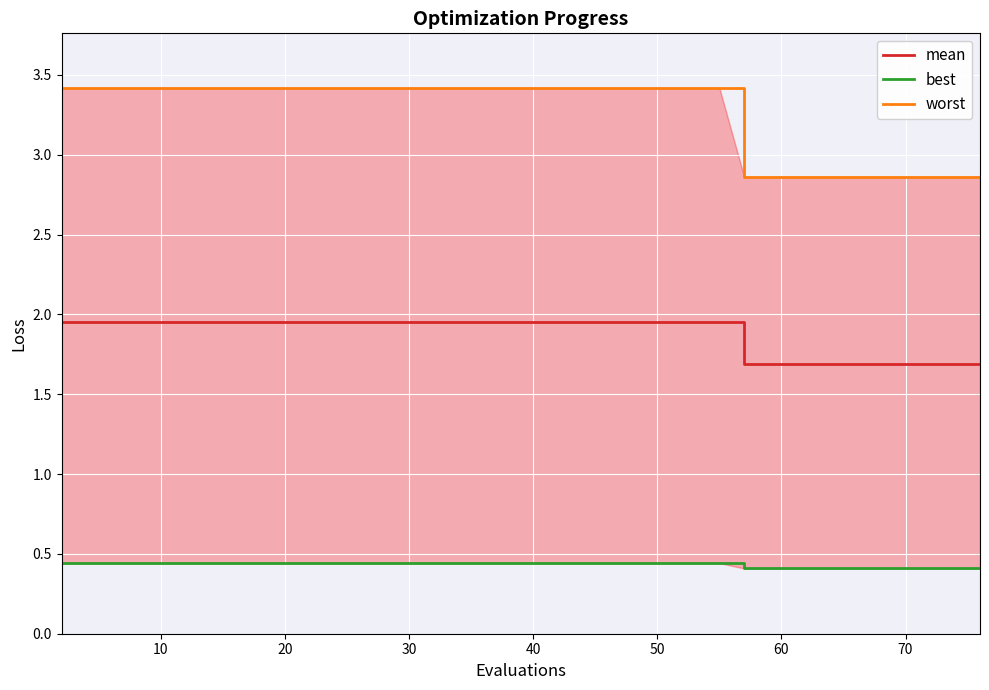

Rank the series by their average value, from highest to lowest.

worst, mean, best